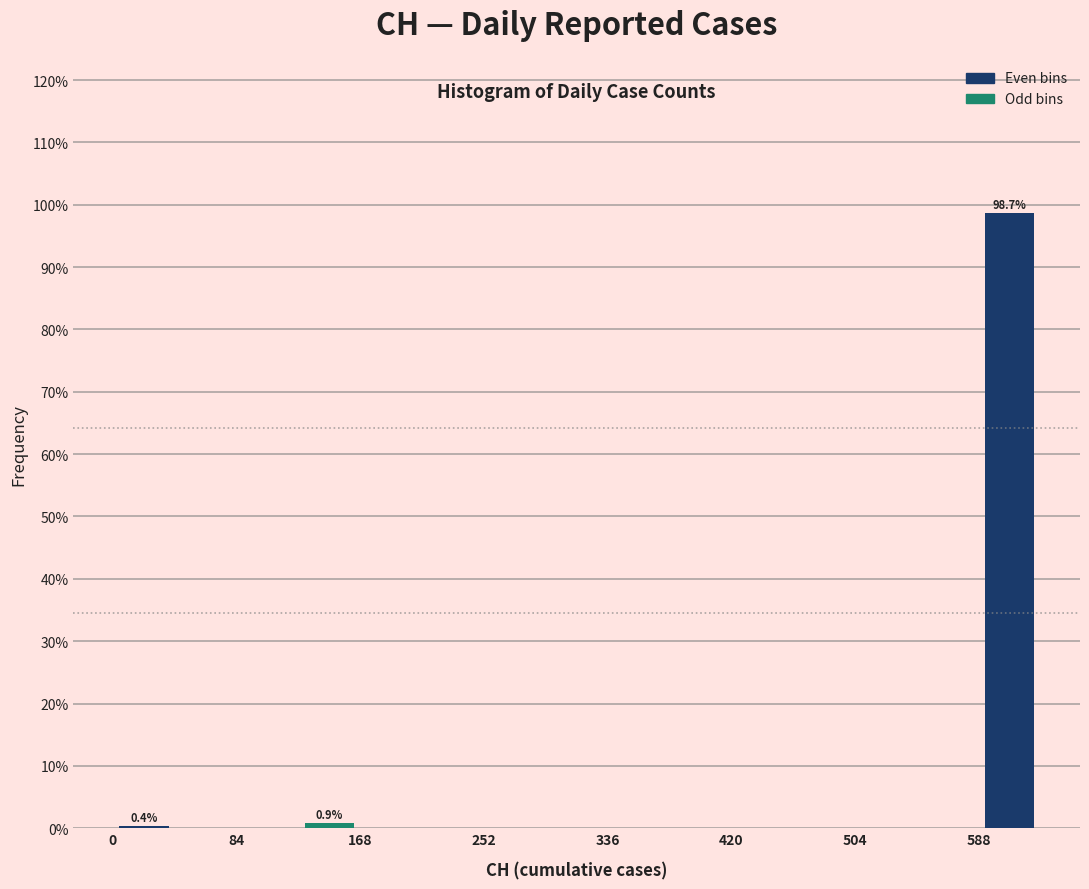

Which range on the x-axis has the tallest bar?

590 to 630